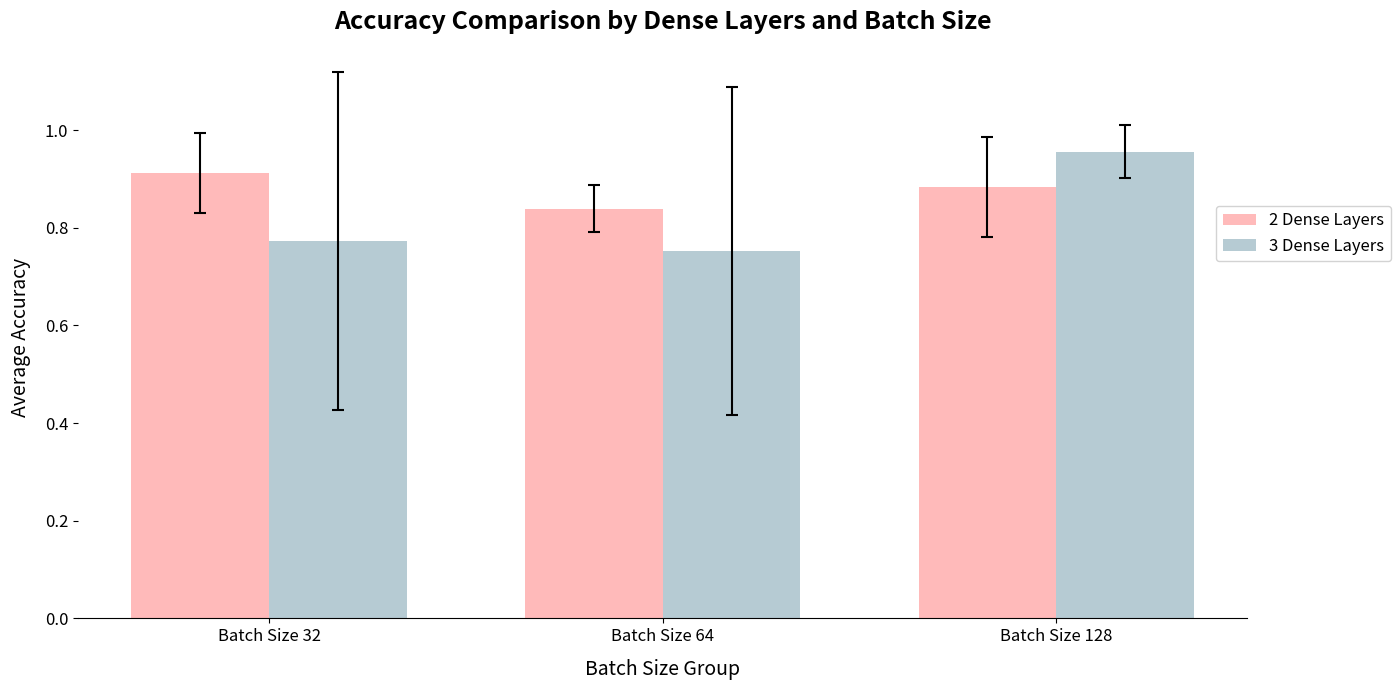

Where is 2 Dense Layers nearest to the value 0?

Batch Size 64